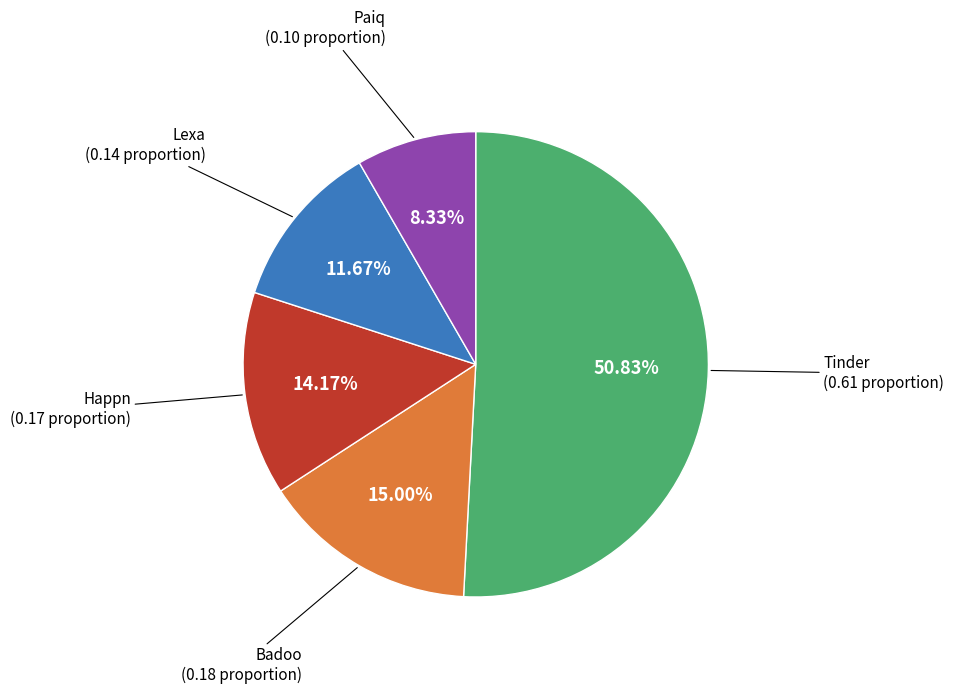

Count the number of slices in the pie.

5